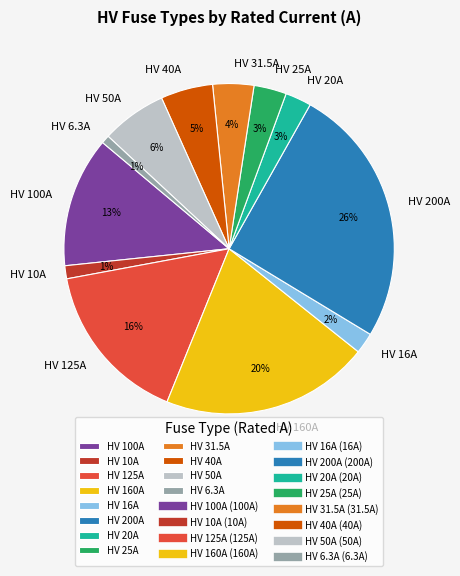

How many slices are in this pie chart?

12